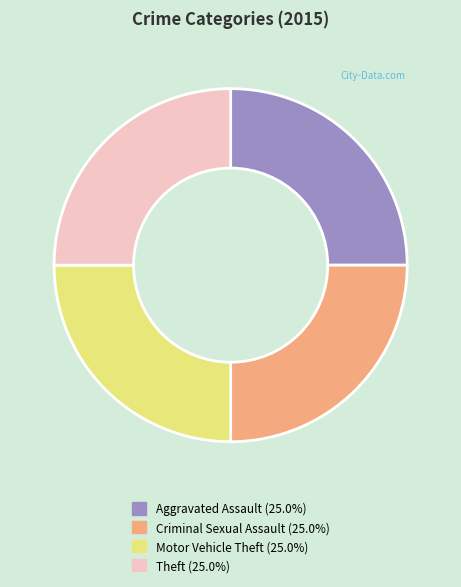

Is there any slice that represents more than half of the pie?

No